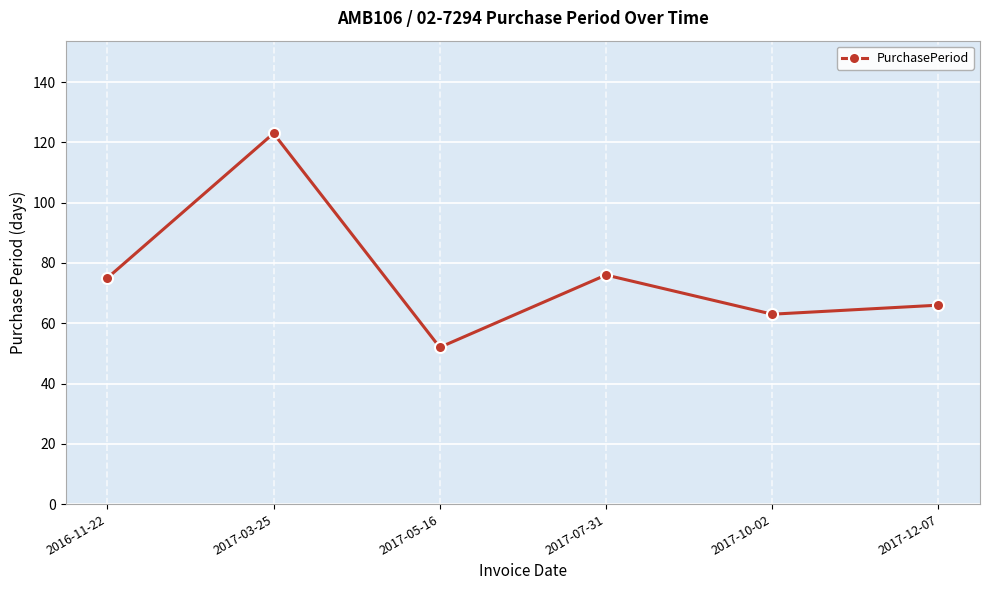

Is this an area chart (filled region under the line)?

No